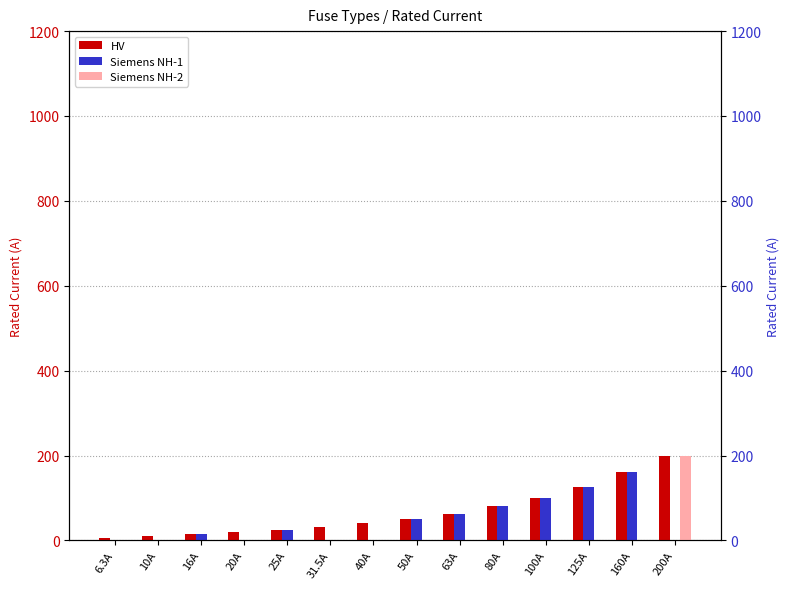

At which label does HV first exceed 50?

63A